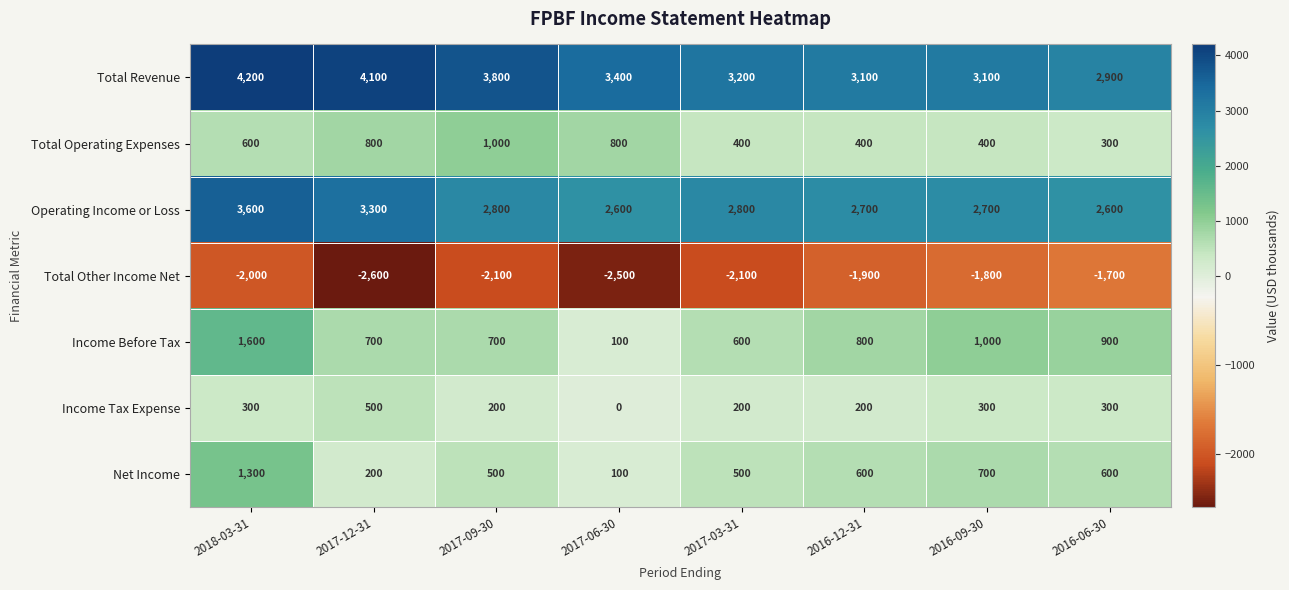

At how many categories does at least one series exceed 2924?

7